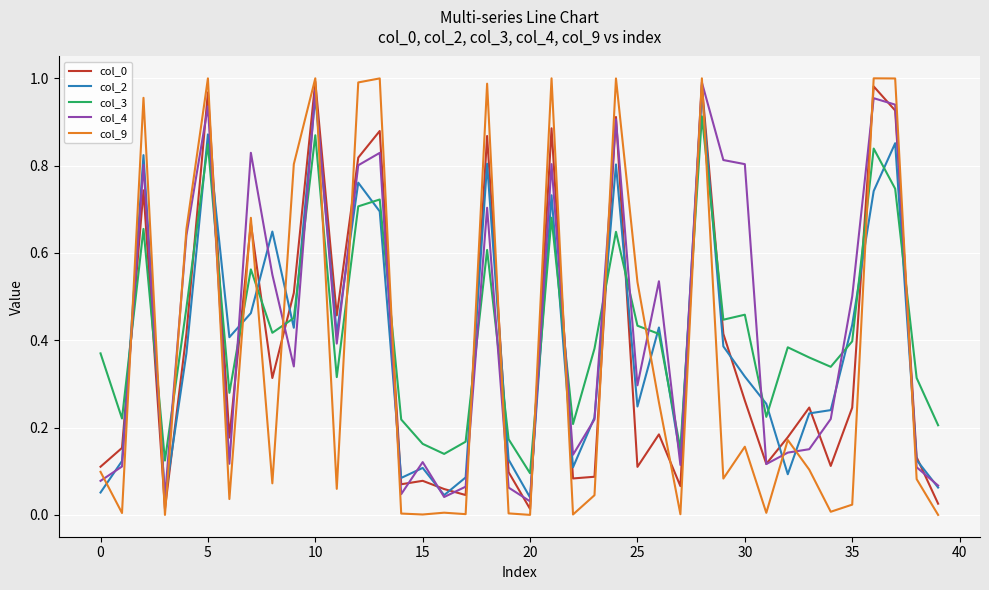

True or false: col_9 and col_2 cross at least once.

True